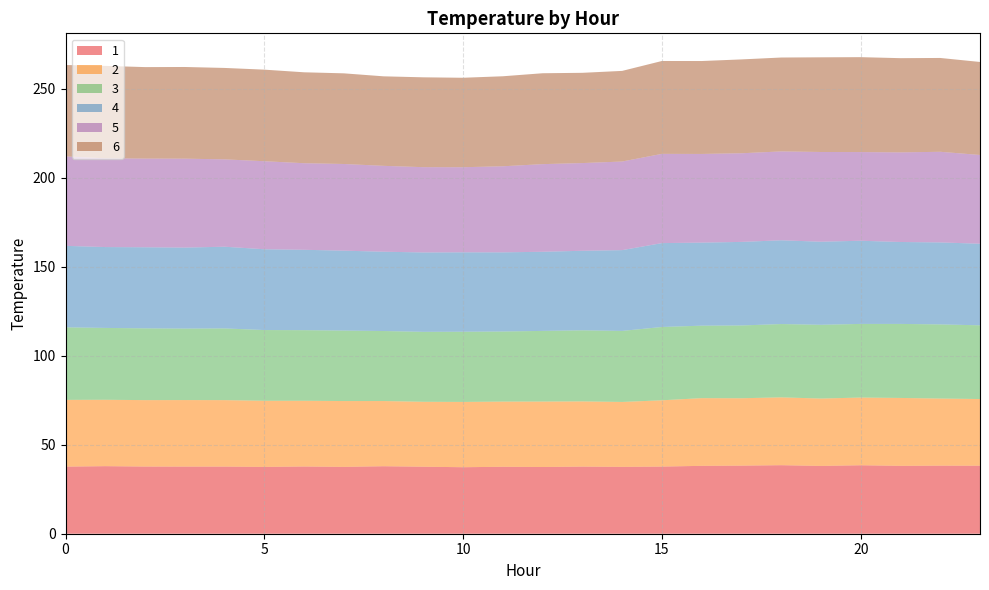

Reading left to right, list all the values displayed in this chart.

1: 0=37.7	1=38.0	2=37.7	3=37.7	4=37.7	5=37.5	6=37.8	7=37.6	8=37.9	9=37.6	10=37.4	11=37.6	12=37.5	13=37.7	14=37.6	15=37.7	16=38.1	17=38.3	18=38.5	19=38.1	20=38.5	21=38.1	22=38.2	23=38.2
2: 0=37.5	1=37.3	2=37.3	3=37.4	4=37.3	5=37.1	6=36.9	7=37.0	8=36.6	9=36.5	10=36.7	11=36.6	12=36.8	13=36.6	14=36.5	15=37.2	16=38.0	17=37.9	18=38.1	19=37.9	20=38.0	21=38.1	22=37.7	23=37.5
3: 0=40.8	1=40.4	2=40.3	3=40.2	4=40.3	5=39.7	6=39.7	7=39.6	8=39.3	9=39.3	10=39.4	11=39.4	12=39.7	13=39.9	14=39.9	15=41.2	16=40.7	17=40.9	18=41.2	19=41.4	20=41.4	21=41.6	22=41.7	23=41.4
4: 0=45.8	1=45.4	2=45.6	3=45.5	4=45.9	5=45.4	6=45.2	7=44.9	8=44.6	9=44.6	10=44.6	11=44.5	12=44.5	13=44.7	14=45.4	15=47.1	16=46.7	17=46.9	18=47.1	19=46.7	20=46.7	21=46.0	22=46.1	23=45.8
5: 0=50.3	1=49.9	2=49.8	3=50.0	4=49.1	5=49.5	6=48.6	7=48.7	8=48.2	9=47.9	10=47.8	11=48.4	12=49.2	13=49.3	14=49.8	15=50.1	16=49.8	17=49.8	18=49.9	19=50.4	20=49.8	21=50.3	22=50.9	23=49.9
6: 0=51.3	1=51.9	2=51.4	3=51.5	4=51.4	5=51.4	6=51.1	7=50.9	8=50.3	9=50.5	10=50.3	11=50.6	12=51.1	13=50.7	14=50.9	15=52.2	16=52.2	17=52.7	18=52.7	19=53.2	20=53.3	21=52.9	22=52.7	23=52.3